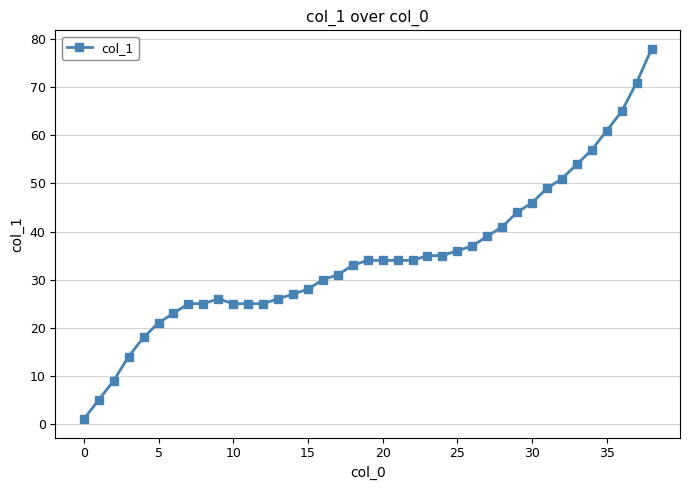

What is the value of the 2nd point from the left?

5